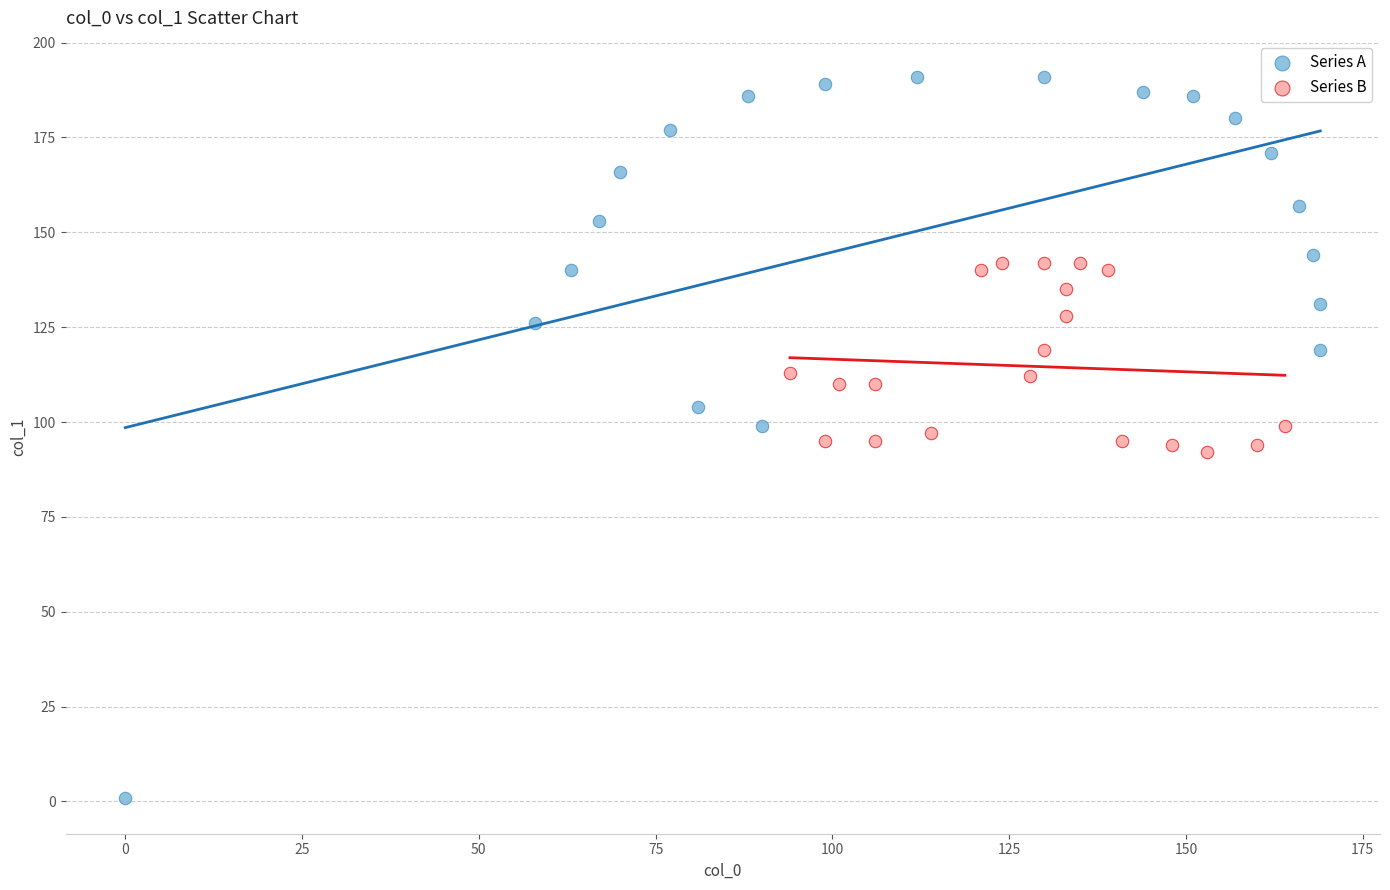

Which series reaches the minimum Y coordinate?

Series A